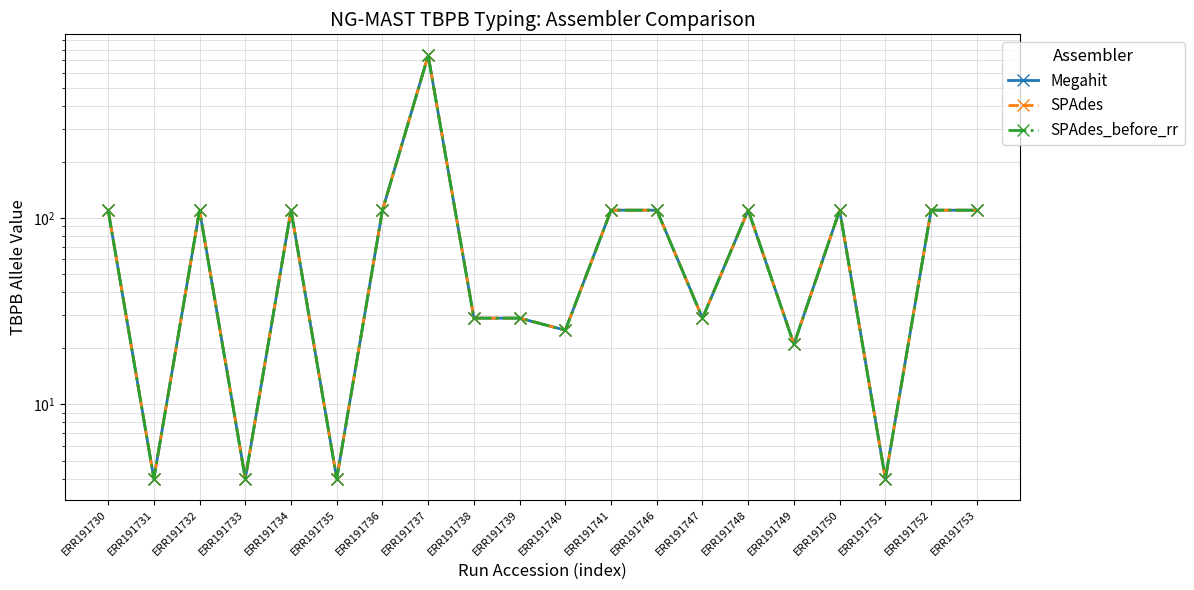

At which category does SPAdes reach its first local valley?

ERR191731